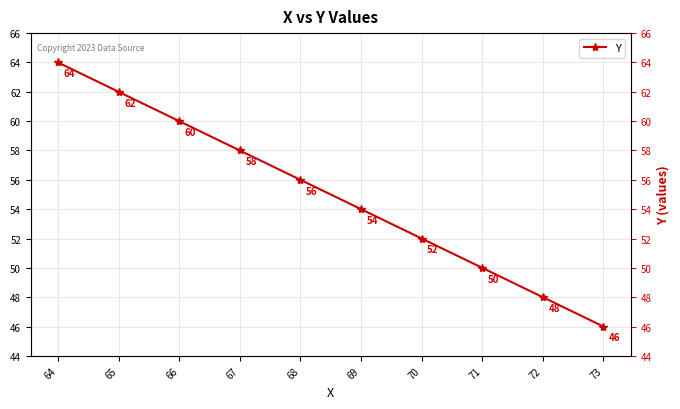

Rank the categories by value from highest to lowest.

64, 65, 66, 67, 68, 69, 70, 71, 72, 73